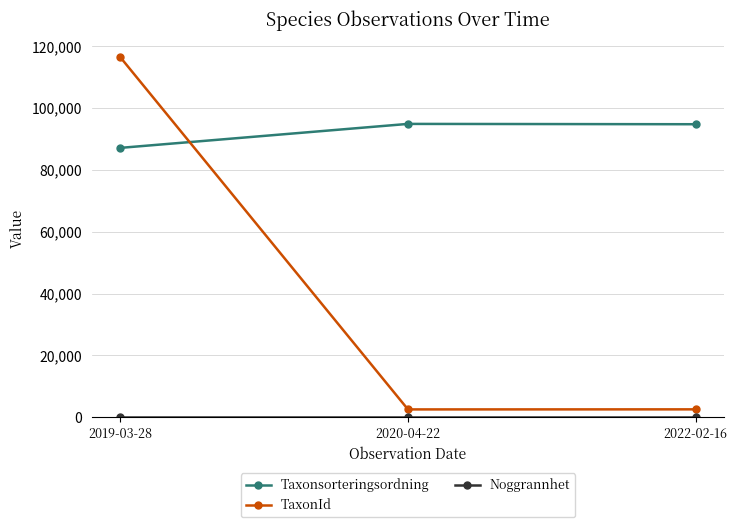

What is the label of the 3rd point from the left?

2022-02-16